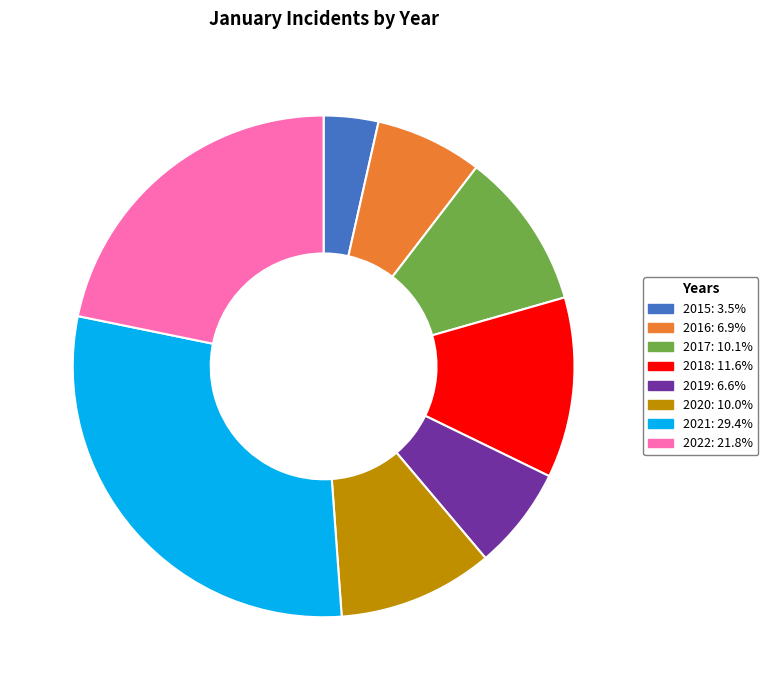

Does any single category account for the majority?

No